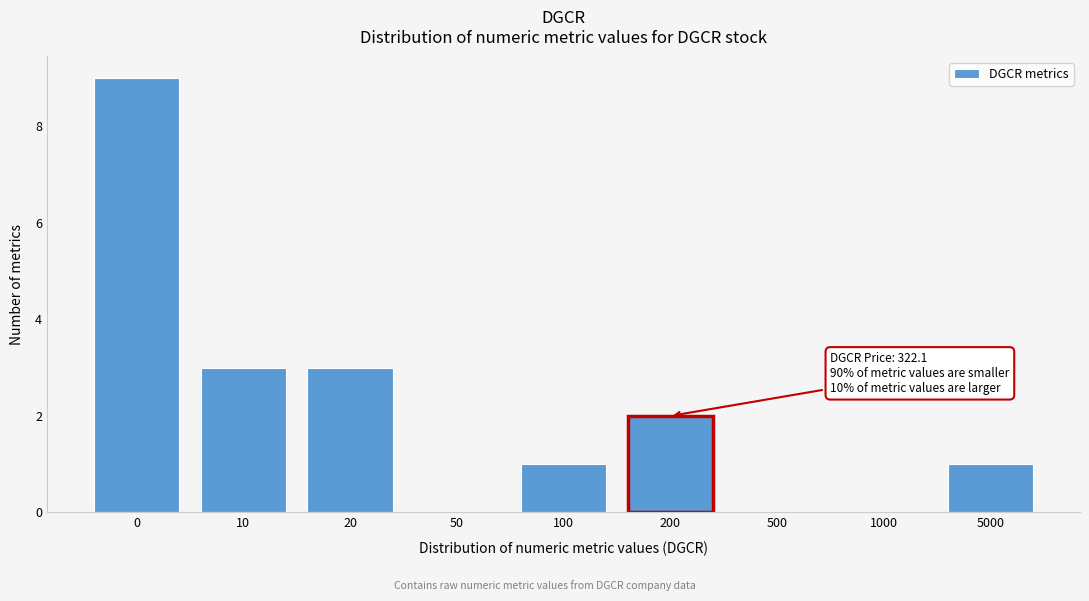

Reading left to right, list all the values displayed in this chart.

0=9	10=3	20=3	50=0	100=1	200=2	500=0	1000=0	5000=1